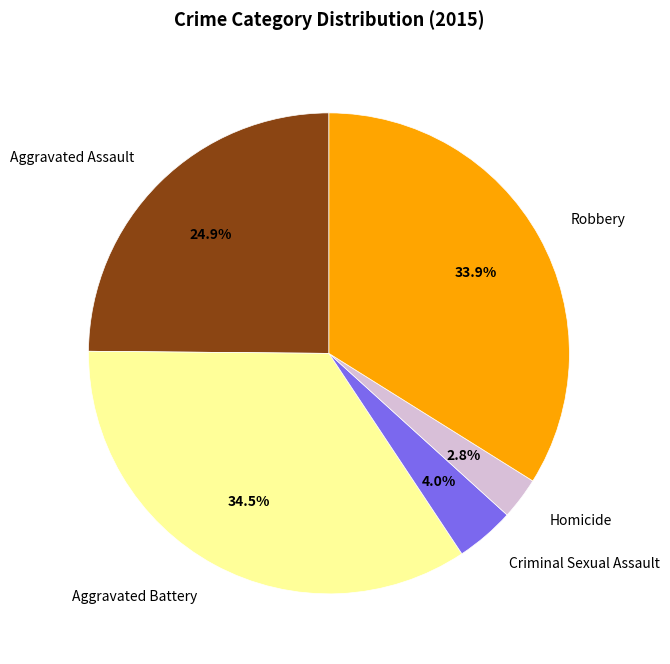

What percentage is NOT represented by Criminal Sexual Assault?

96.0%